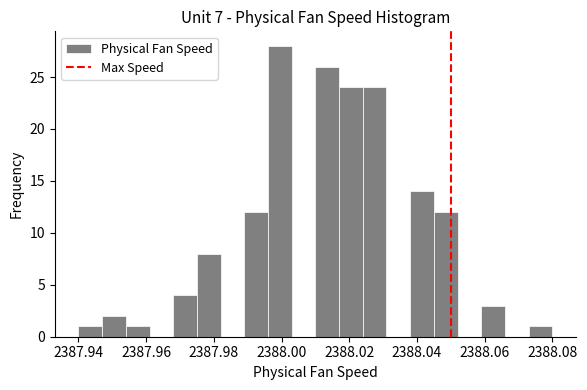

Around what value on the x-axis is the tallest bar? Give the approximate position of its centre, as read against the axis.

2388.000